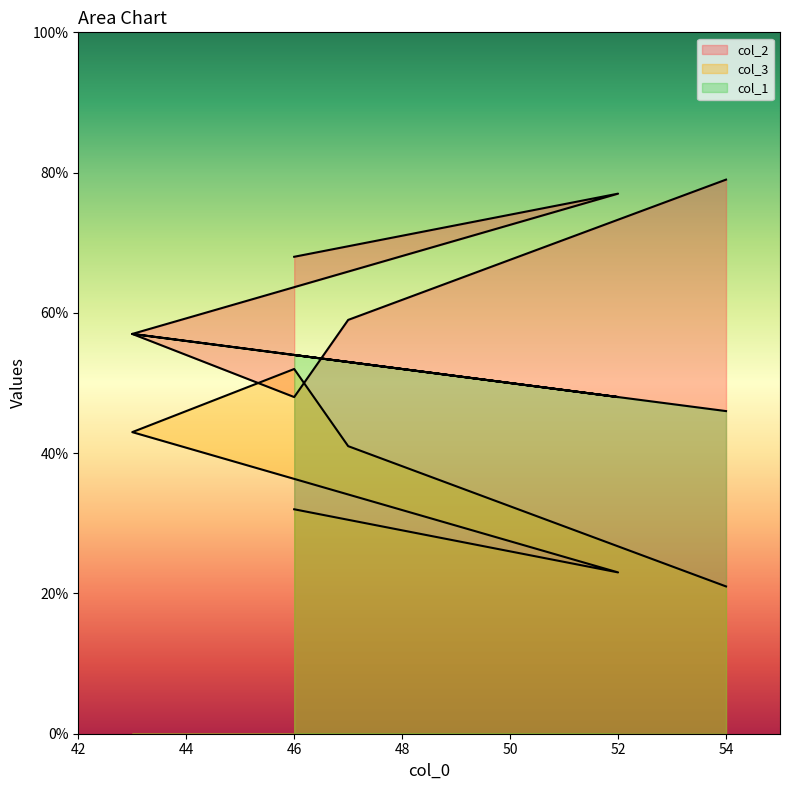

Is the value of col_2 at 46 greater than the value of col_1 at 43?

Yes